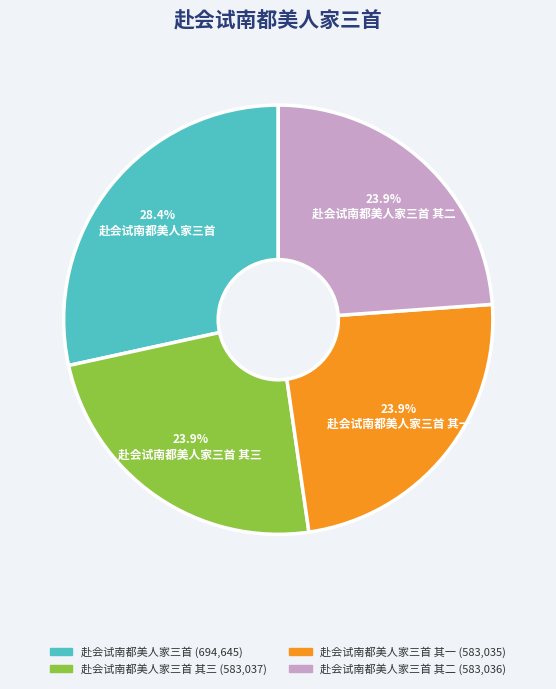

How many segments does this pie chart have?

4